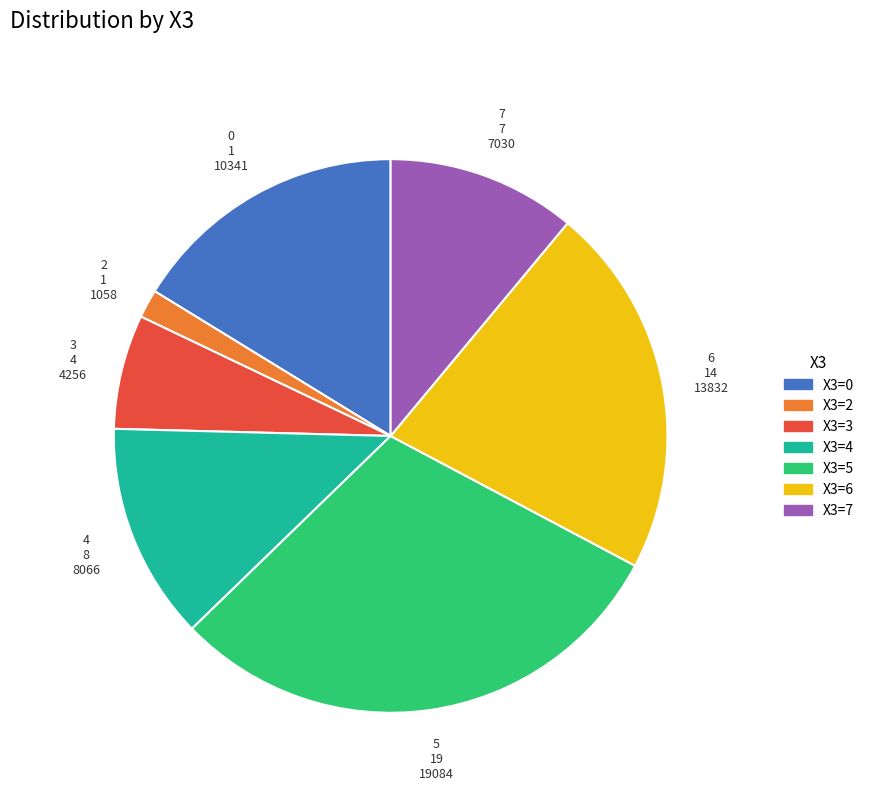

Does X3=5 account for over 50% of the chart?

No